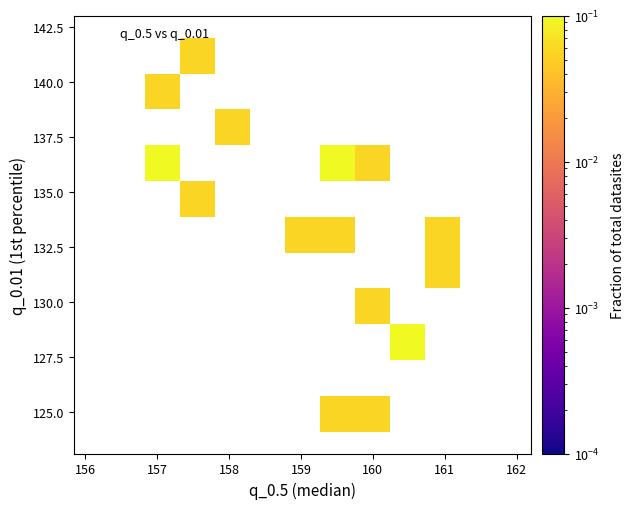

What is the range of X values (max minus min)?

4.4